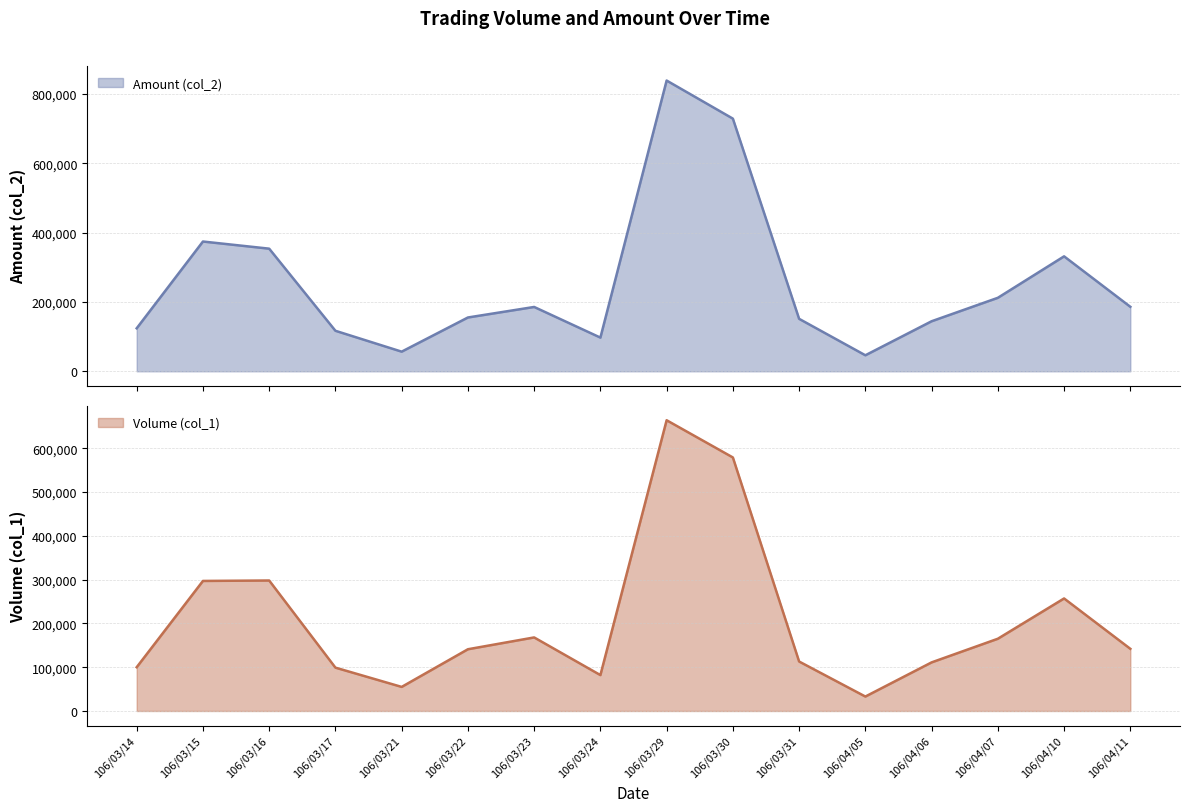

Which series has the largest total across all categories?

Amount (col_2)